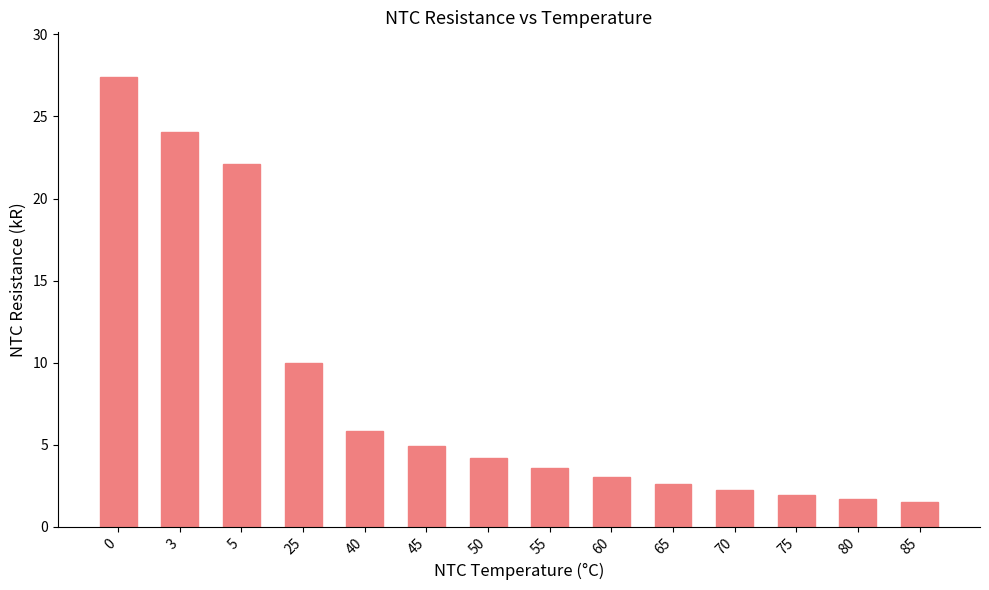

The value at 60 is 4.3. True or false?

False